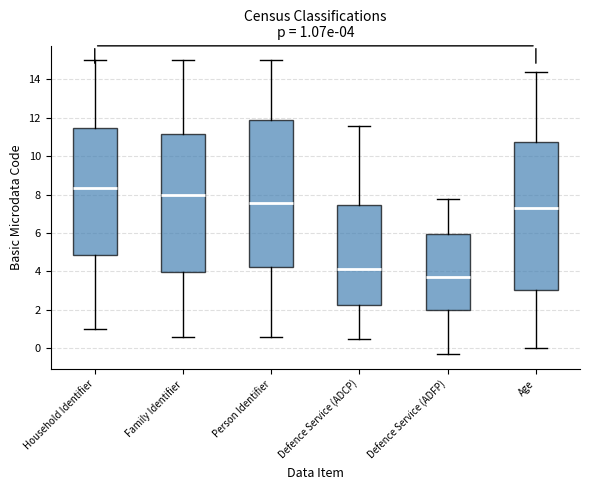

Which box's median line is the lowest?

Defence Service (ADFP)